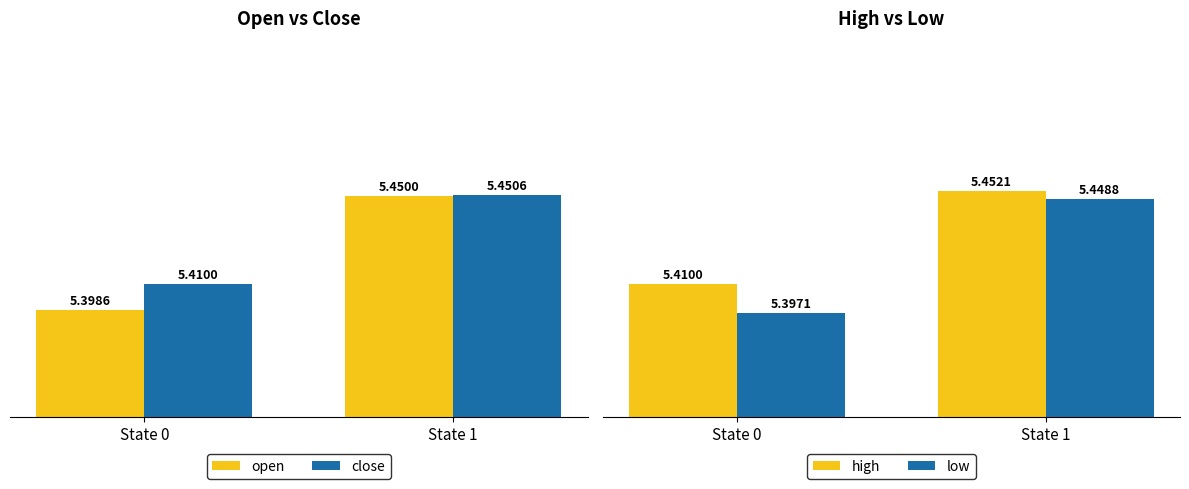

What is the sum of the open values at State 0 and State 1?

10.8